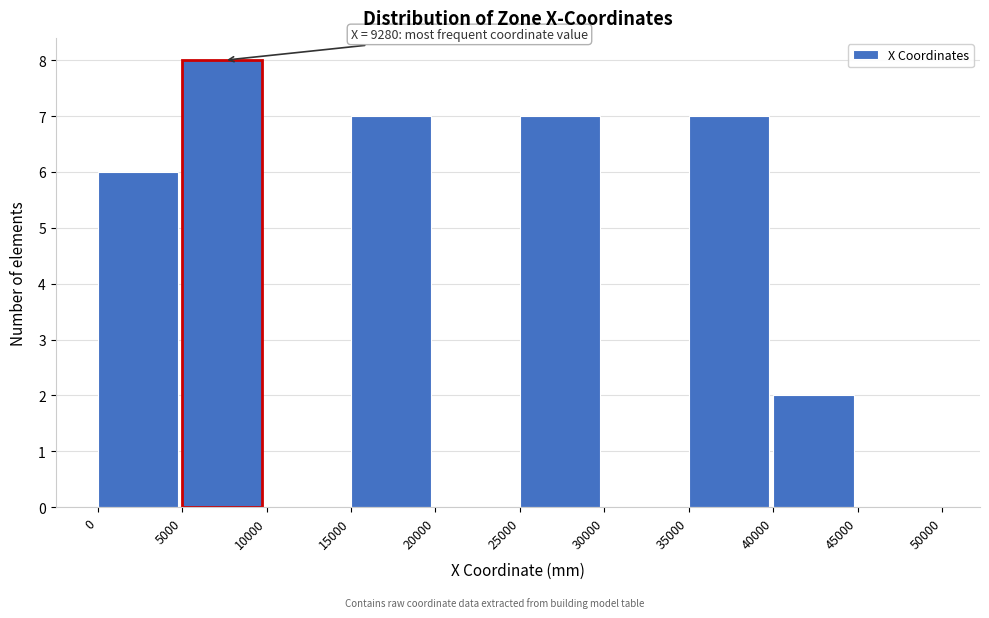

Which range on the x-axis has the tallest bar?

5000 to 10000